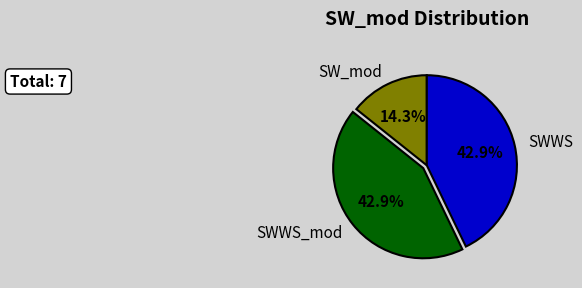

Combined, do SWWS_mod and SWWS account for over 50%?

Yes